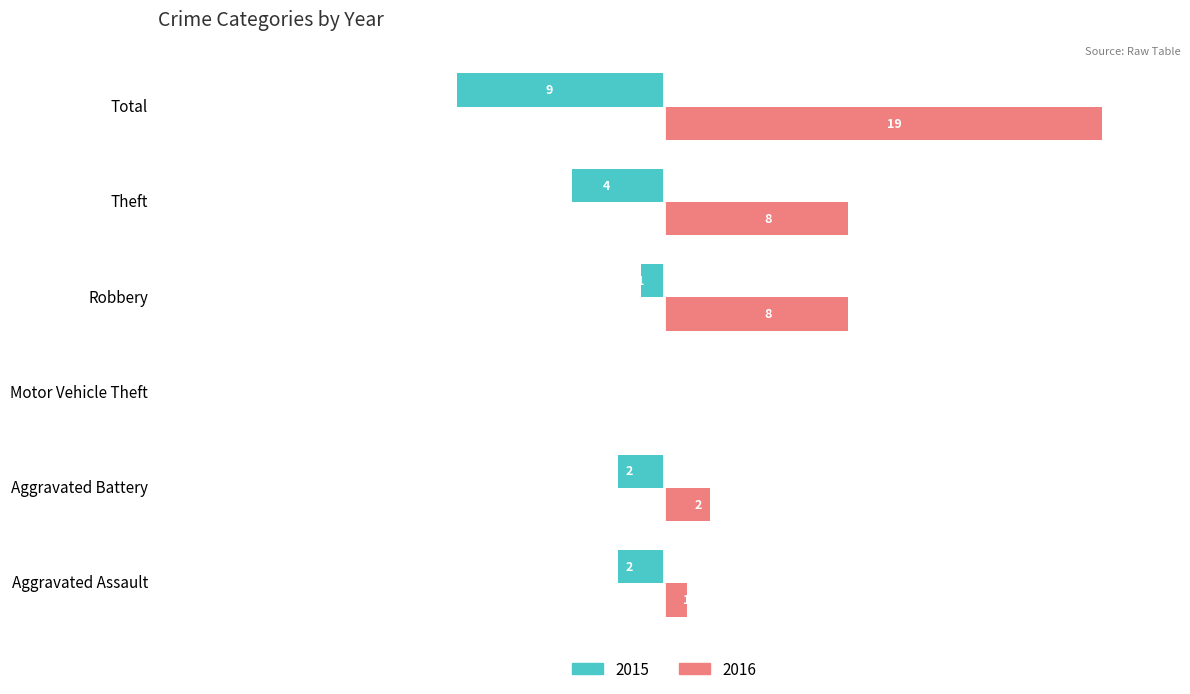

Which category has the highest value in the 2015 series?

Motor Vehicle Theft